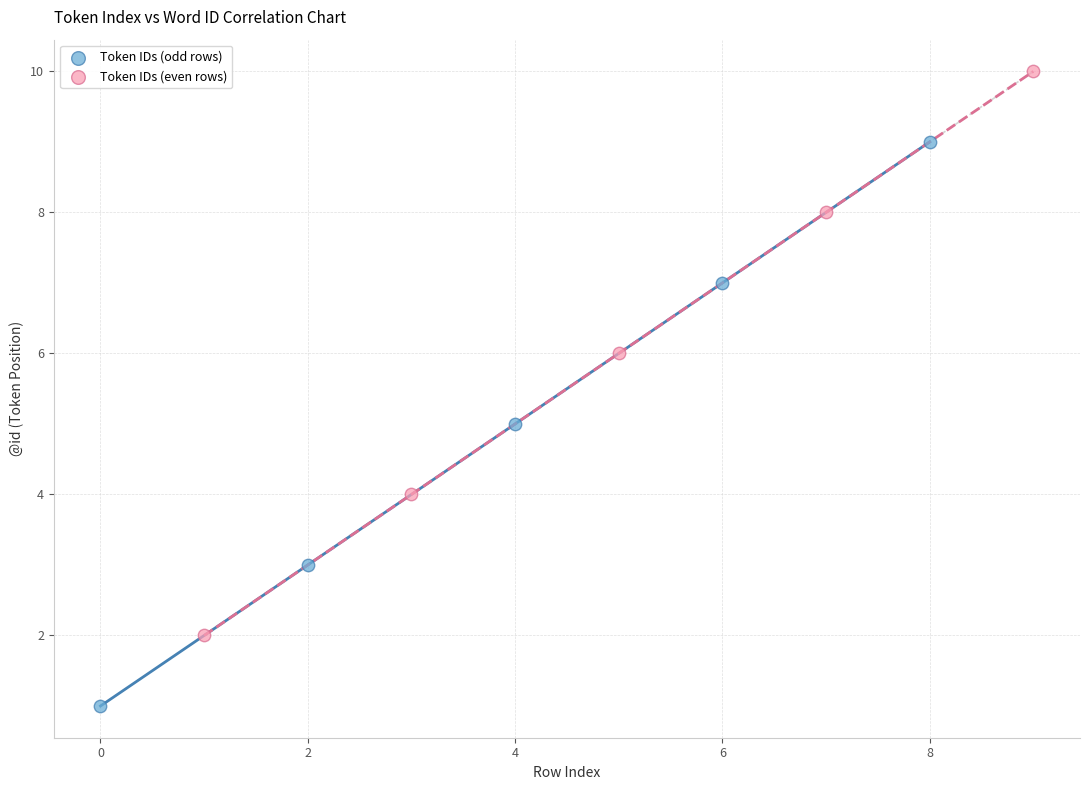

What are all the series names shown in the legend?

Token IDs (odd rows), Token IDs (even rows)